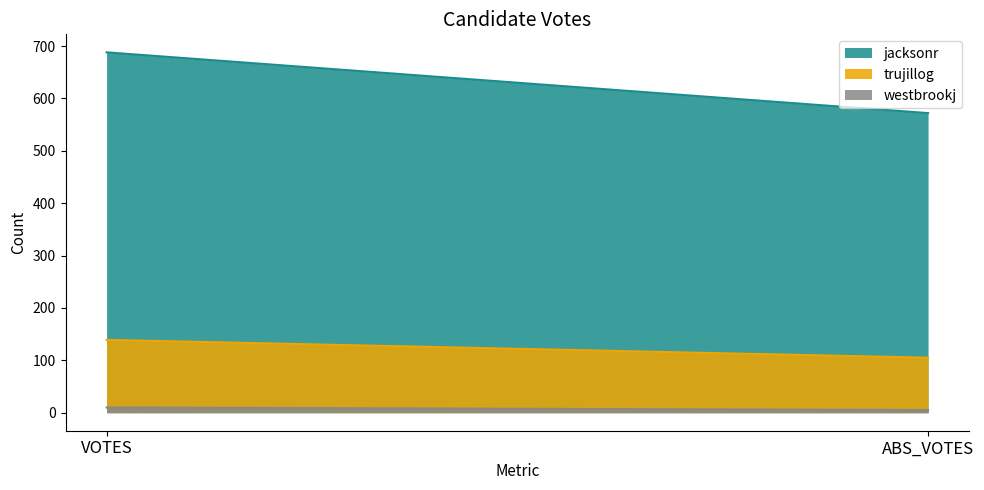

What are all the series names shown in the legend?

jacksonr, trujillog, westbrookj